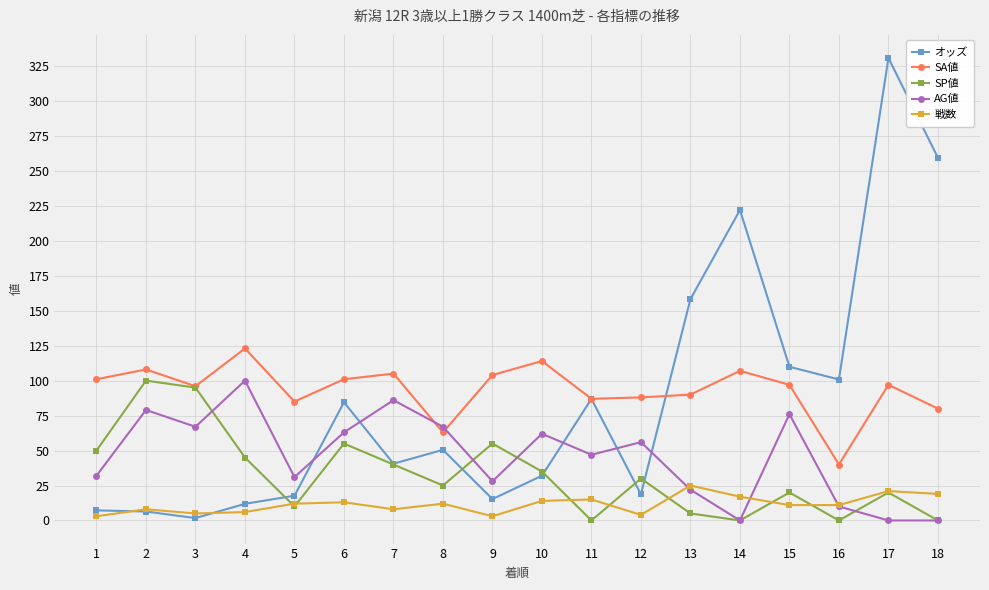

True or false: AG値 has a value of 56.0 at 12.

True